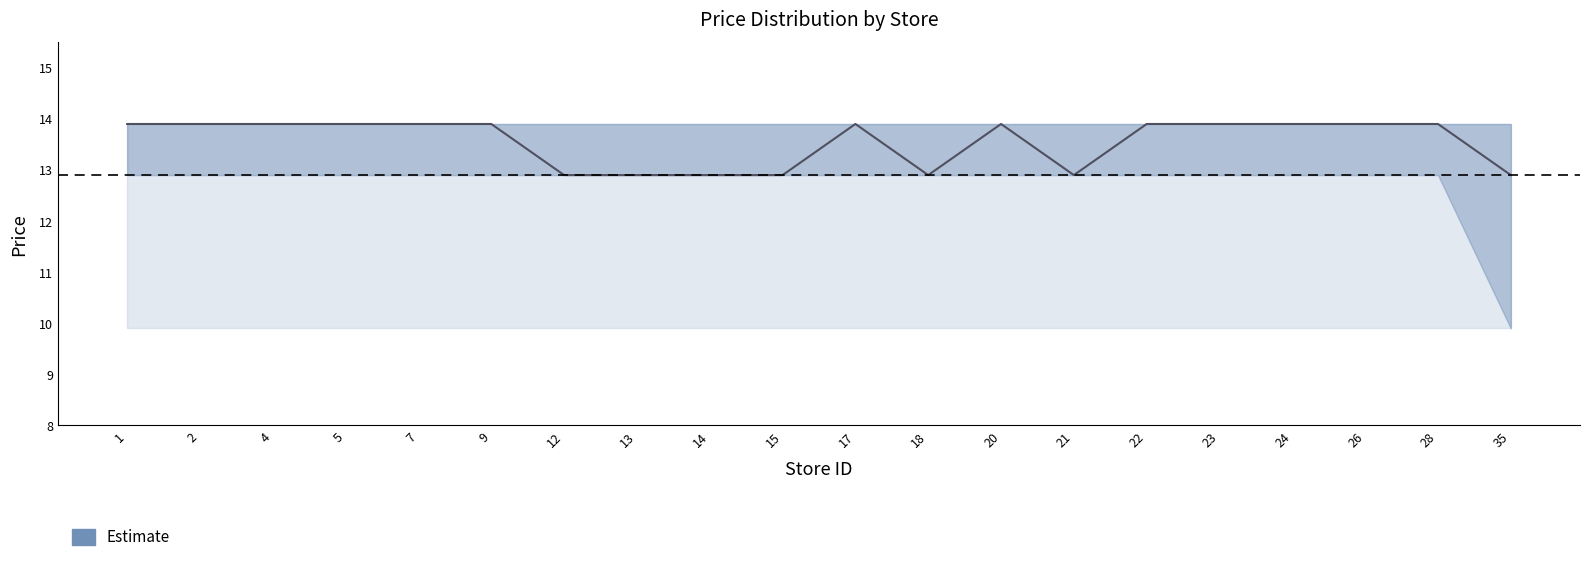

How many values exceed 13?

13